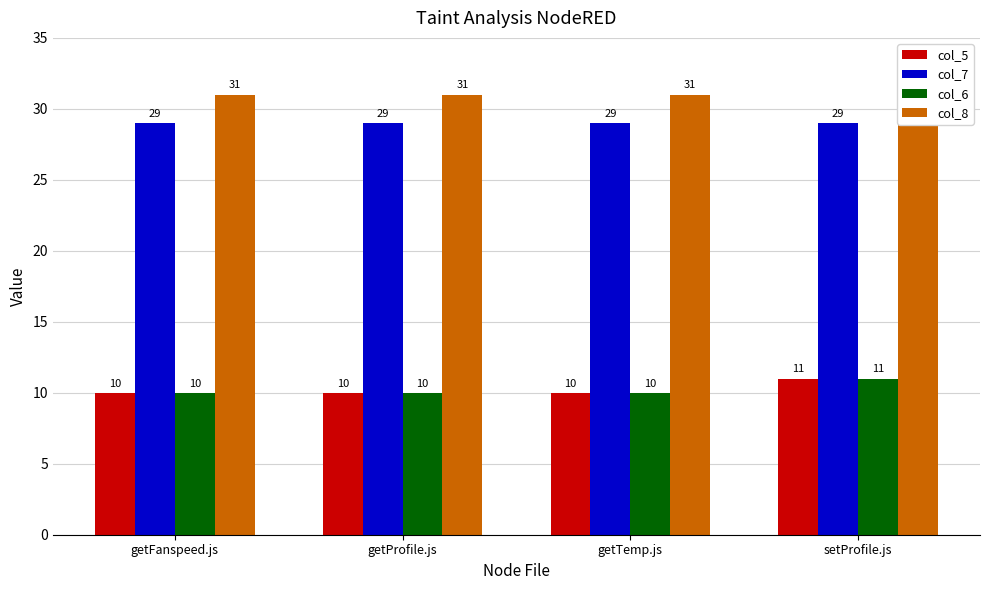

Which label corresponds to the smallest value in the chart?

getFanspeed.js